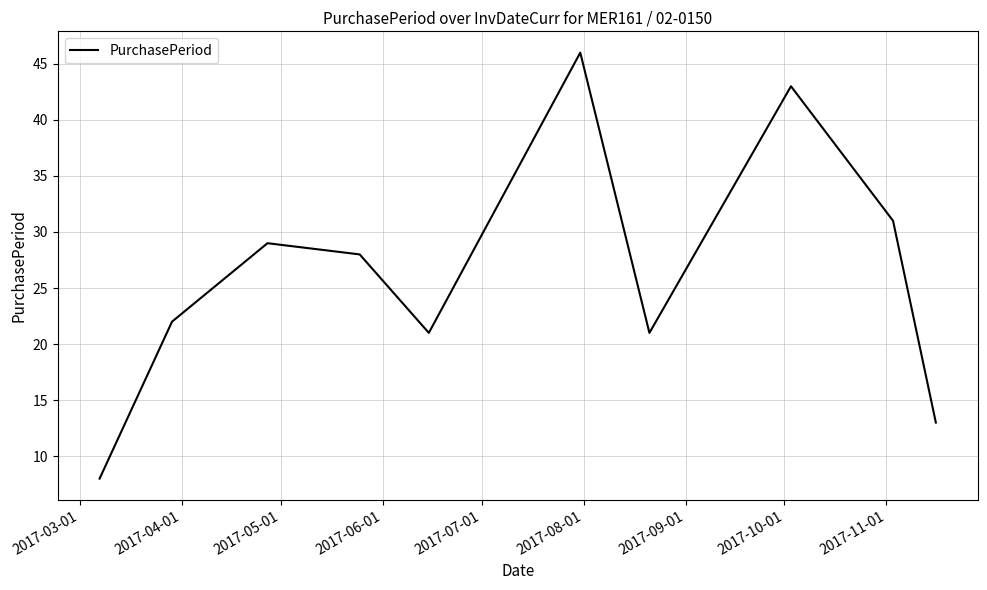

What is the greatest value displayed?

46